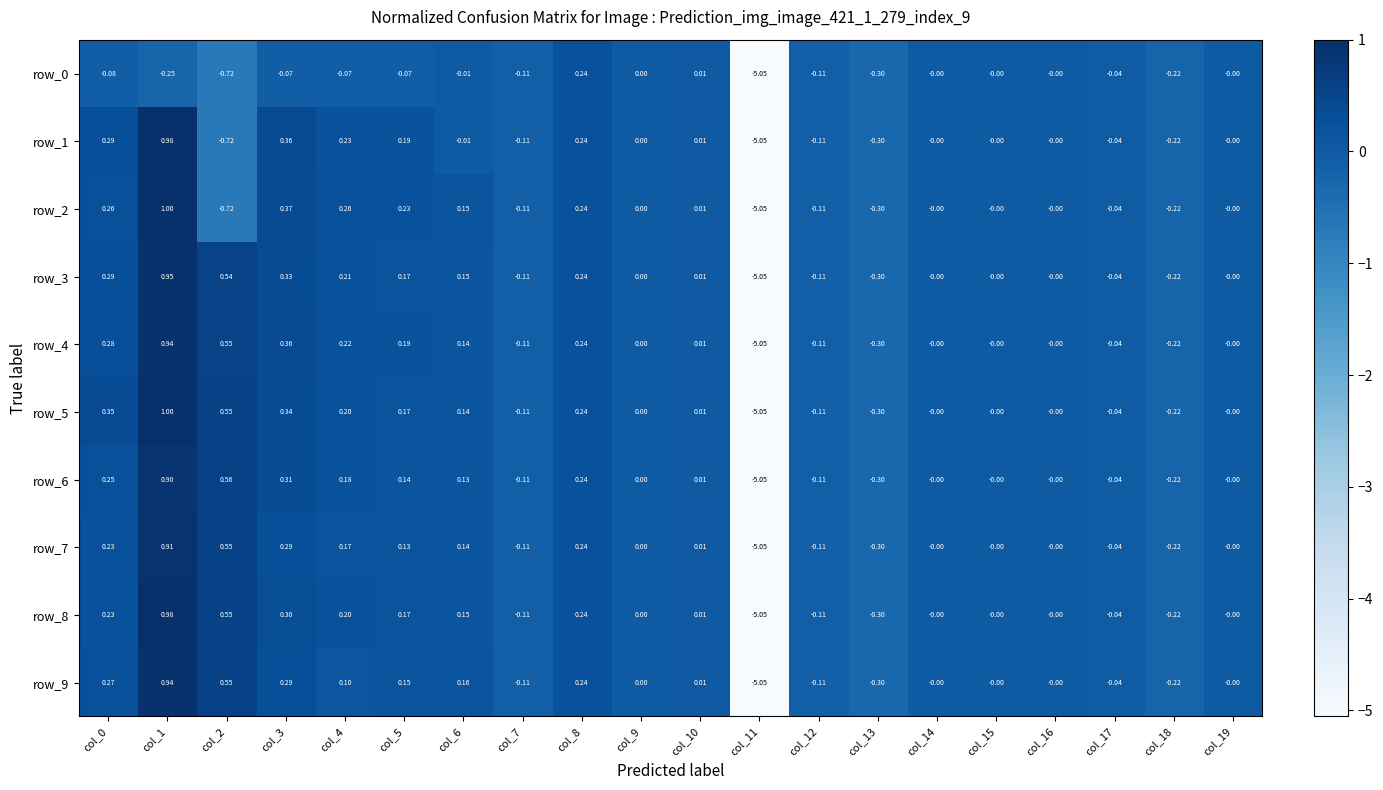

The value of row_1 at col_16 is -0.0. True or false?

True